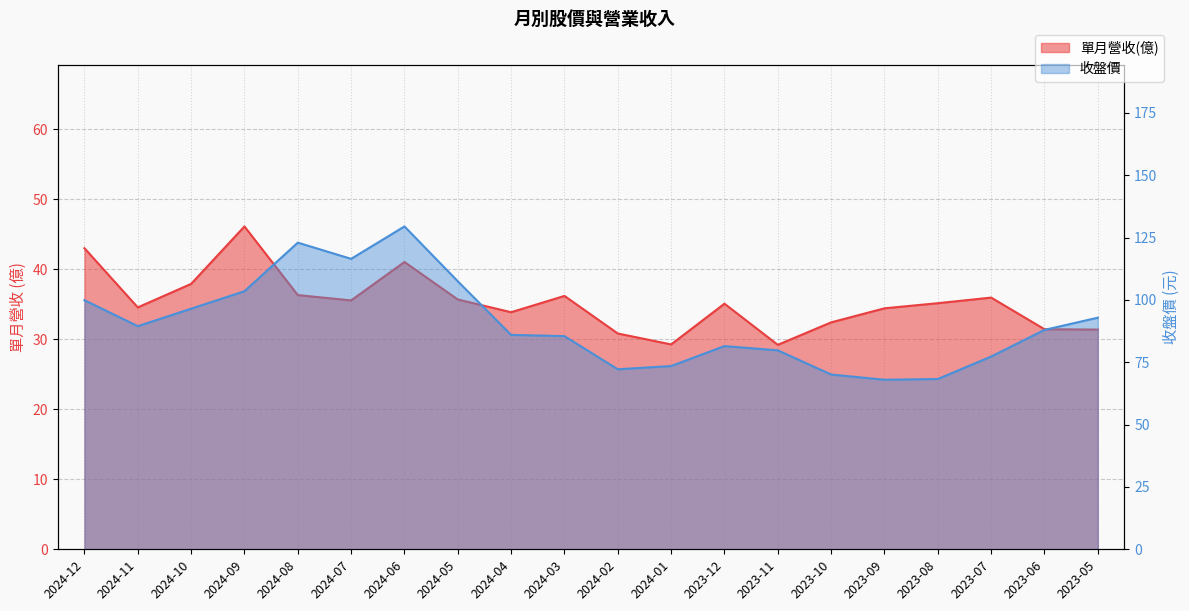

What is the label of the 7th point from the right?

2023-11